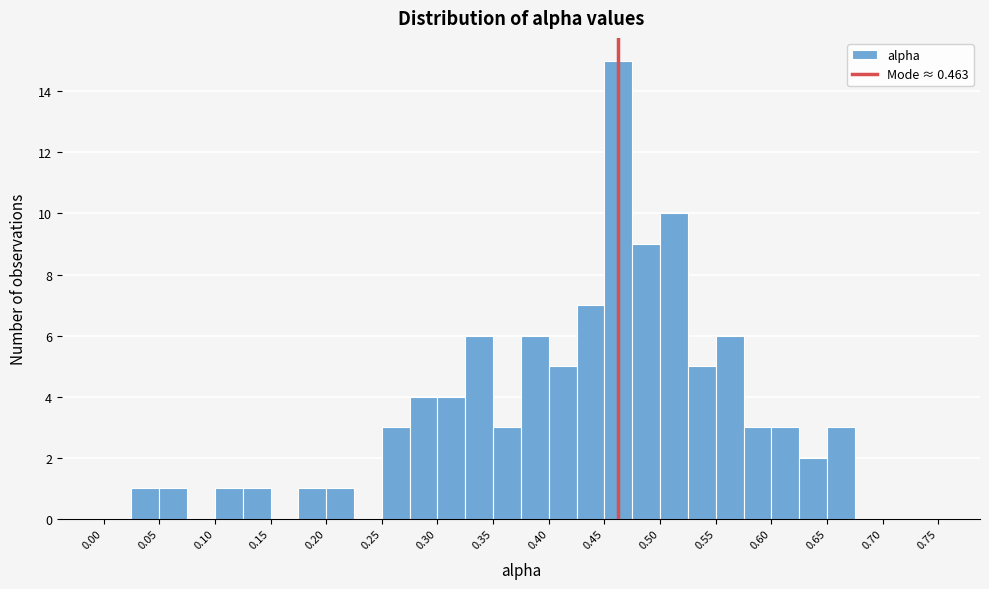

Reading left to right, transcribe this chart: for each bar, give the range it covers on the x-axis and its height. The values are not printed on the chart, so give them approximately, as read against the axis.

0.000 to 0.025: 0
0.025 to 0.050: 1
0.050 to 0.075: 1
0.075 to 0.100: 0
0.100 to 0.125: 1
0.125 to 0.150: 1
0.150 to 0.175: 0
0.175 to 0.200: 1
0.200 to 0.225: 1
0.225 to 0.250: 0
0.250 to 0.275: 3
0.275 to 0.300: 4
0.300 to 0.325: 4
0.325 to 0.350: 6
0.350 to 0.375: 3
0.375 to 0.400: 6
0.400 to 0.425: 5
0.425 to 0.450: 7
0.450 to 0.475: 15
0.475 to 0.500: 9
0.500 to 0.525: 10
0.525 to 0.550: 5
0.550 to 0.575: 6
0.575 to 0.600: 3
0.600 to 0.625: 3
0.625 to 0.650: 2
0.650 to 0.675: 3
0.675 to 0.700: 0
0.700 to 0.725: 0
0.725 to 0.750: 0